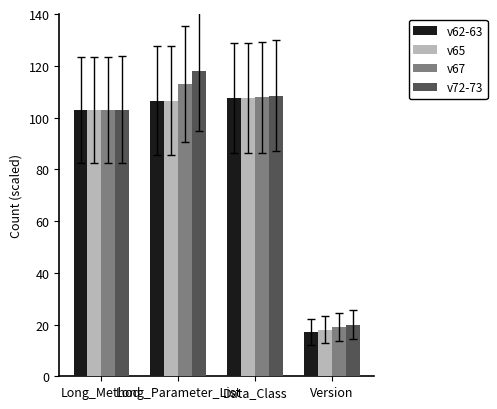

Between Long_Method and Version, which series saw the biggest shift?

v62-63